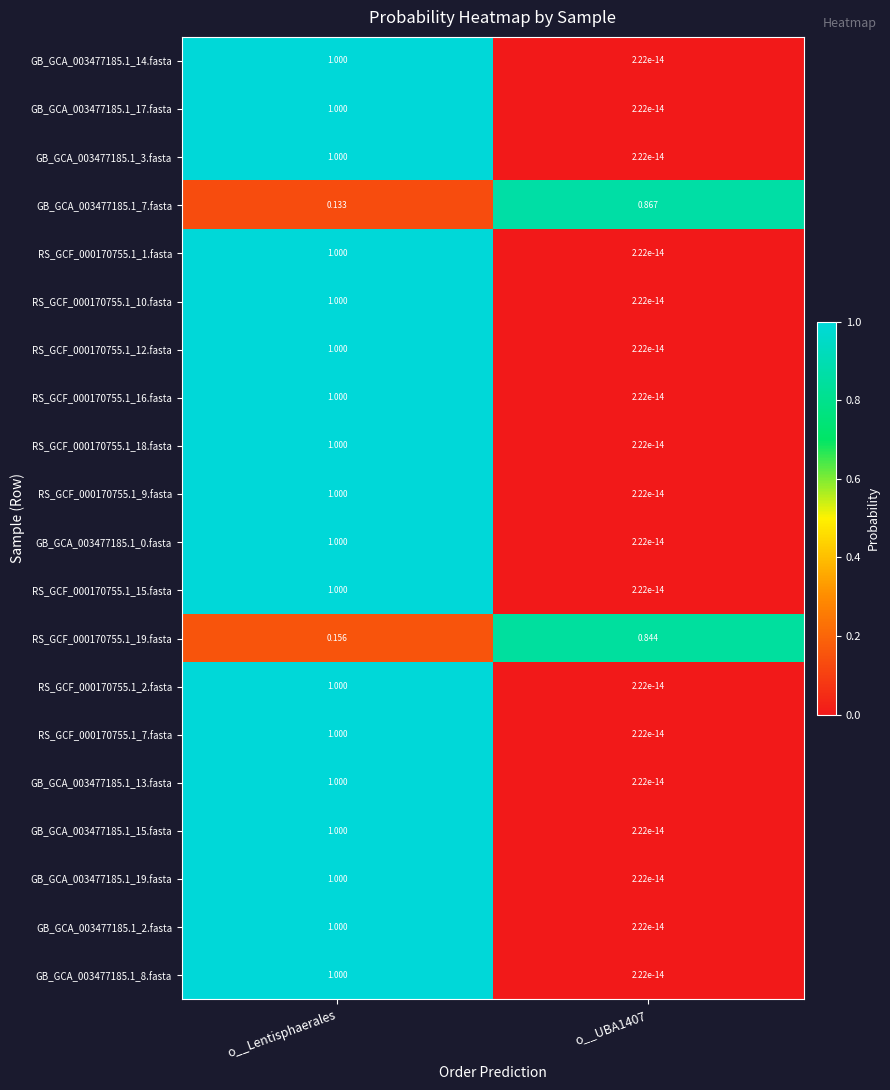

At which label does GB_GCA_003477185.1_0.fasta reach its peak?

o__Lentisphaerales